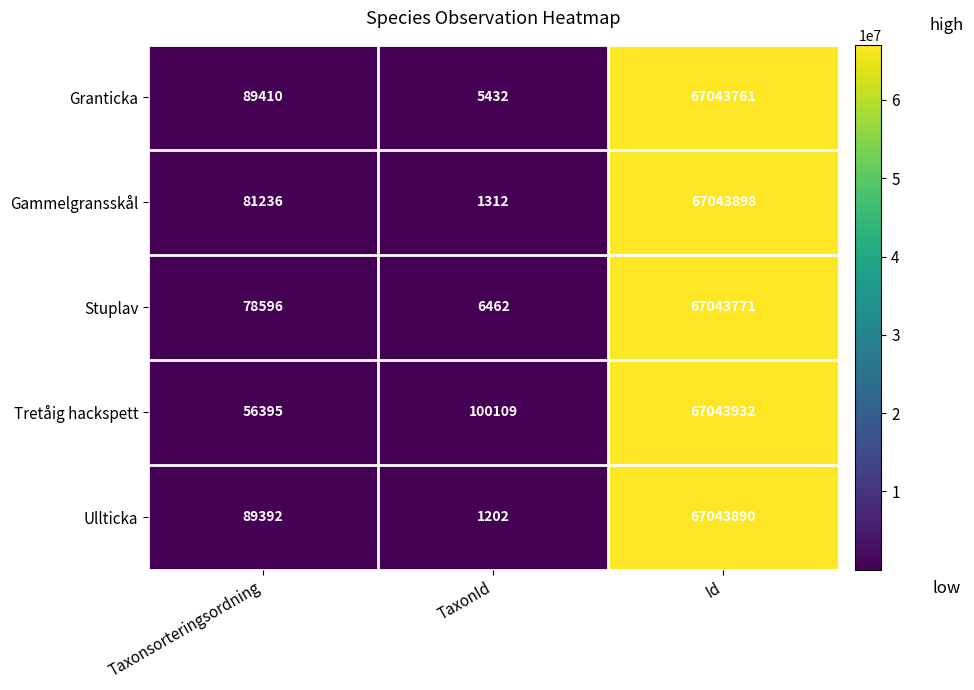

Which series has the largest total across all categories?

Tretåig hackspett